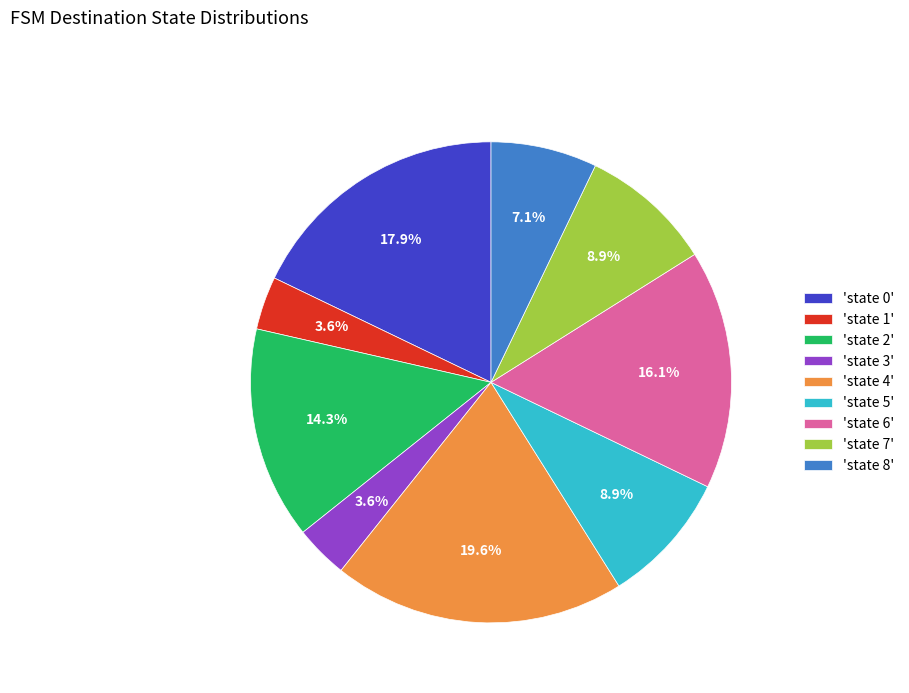

Is there any slice that represents more than half of the pie?

No